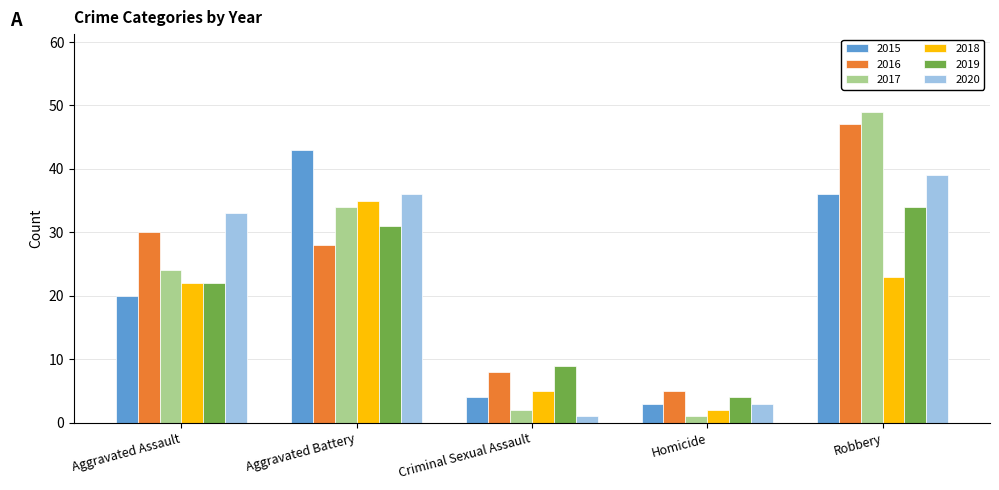

What is the highest value of the 2017 series?

49